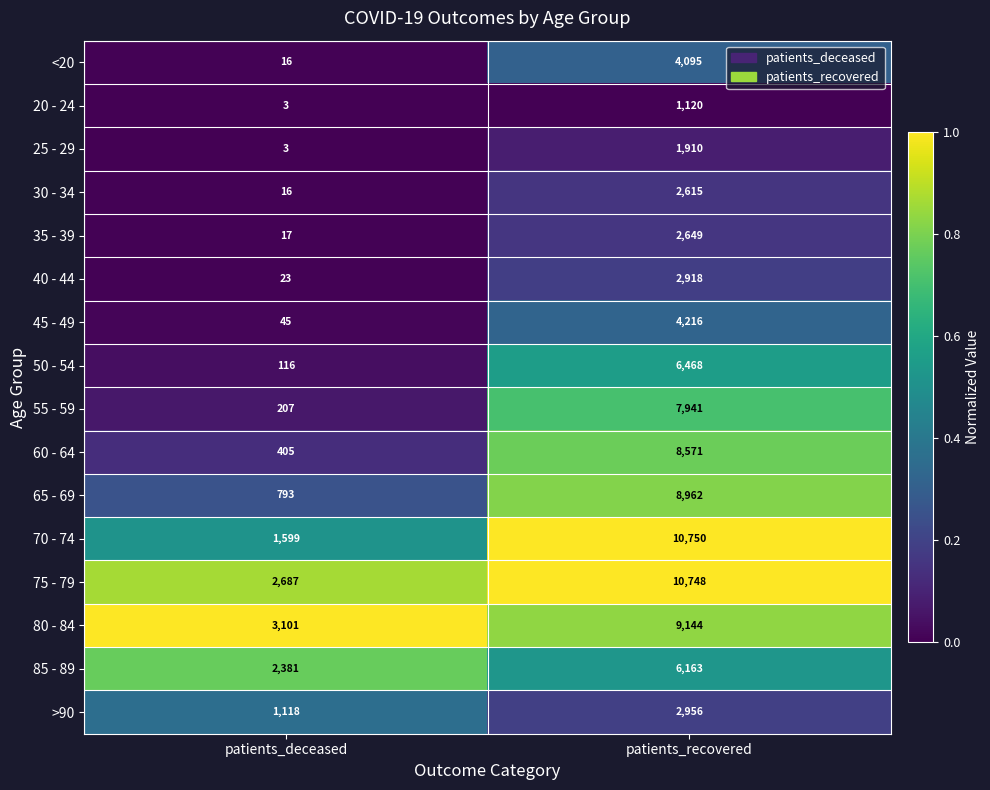

Which series has the largest total across all categories?

75 - 79